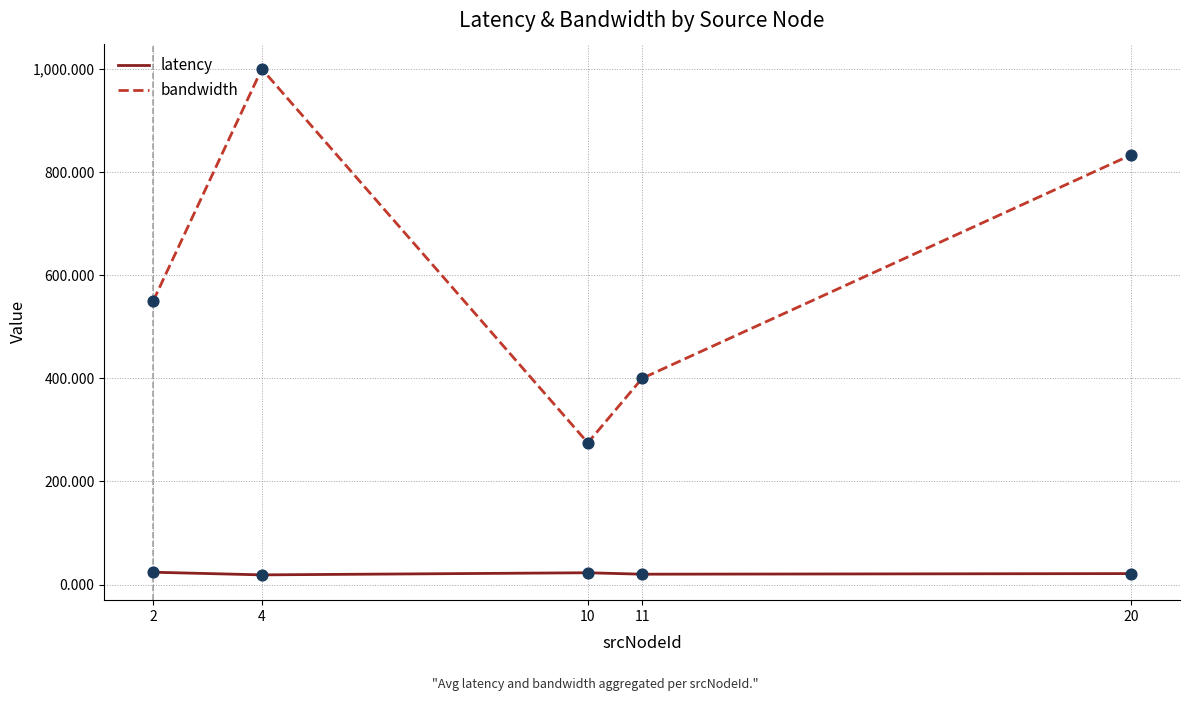

Between 11 and 20, which series saw the biggest shift?

bandwidth